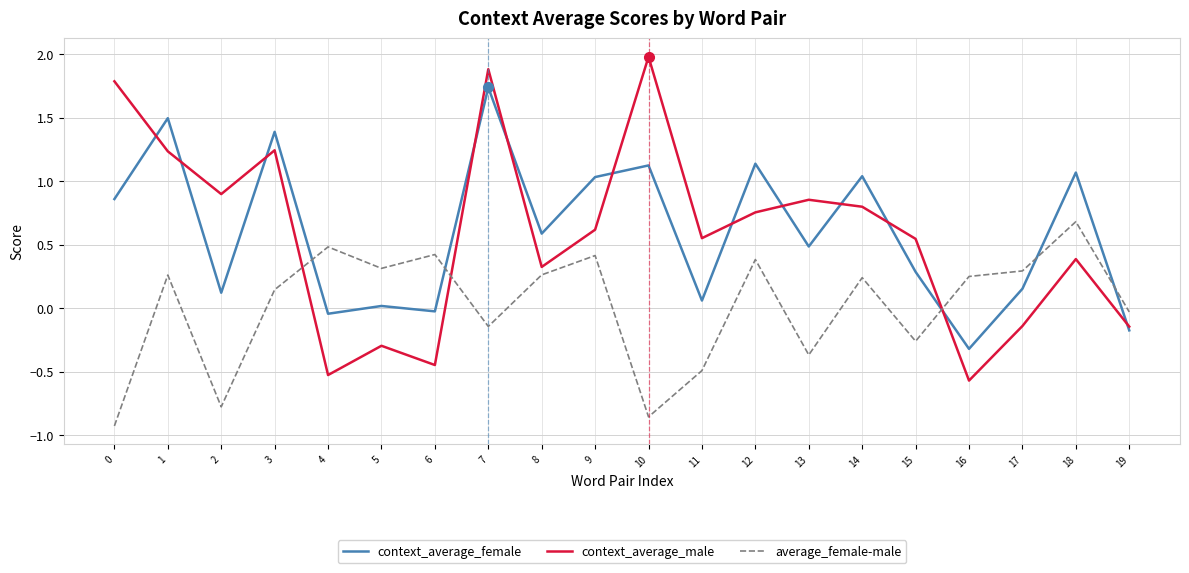

Which category has the highest value in the context_average_female series?

7